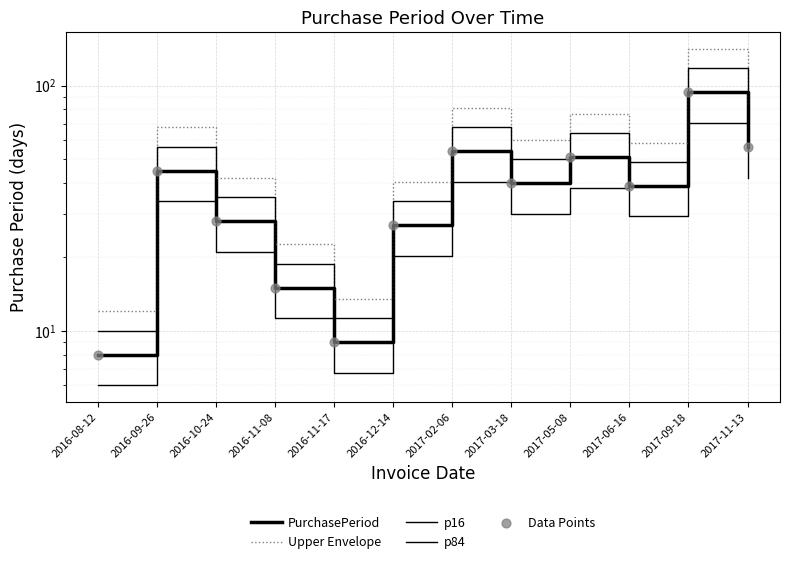

Which series reaches the minimum Y coordinate?

p16